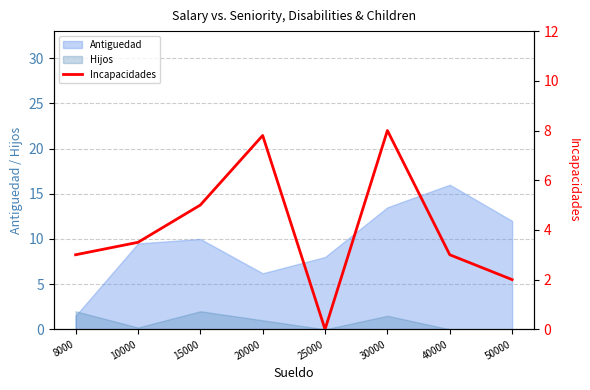

What is the average value?

4.0